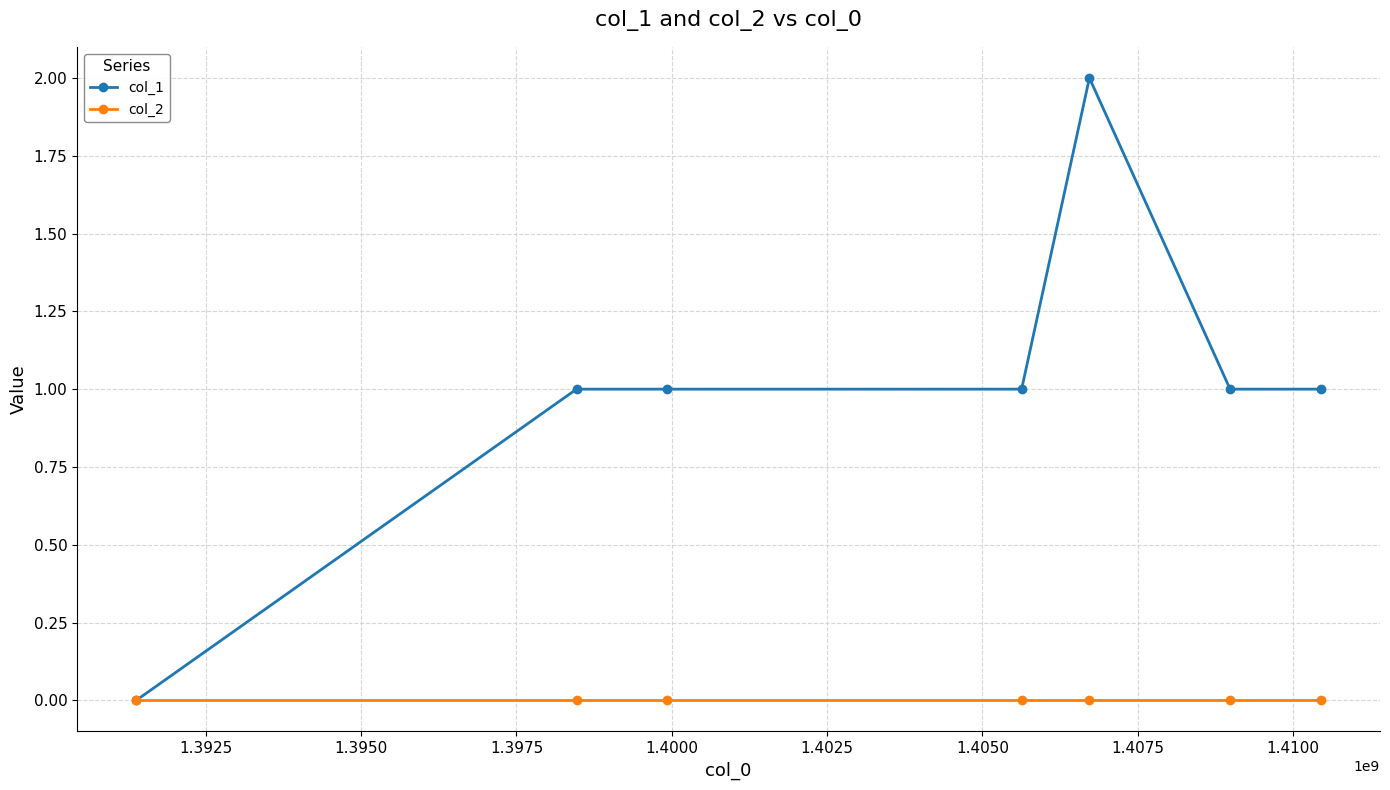

Count the number of data series in this chart.

2